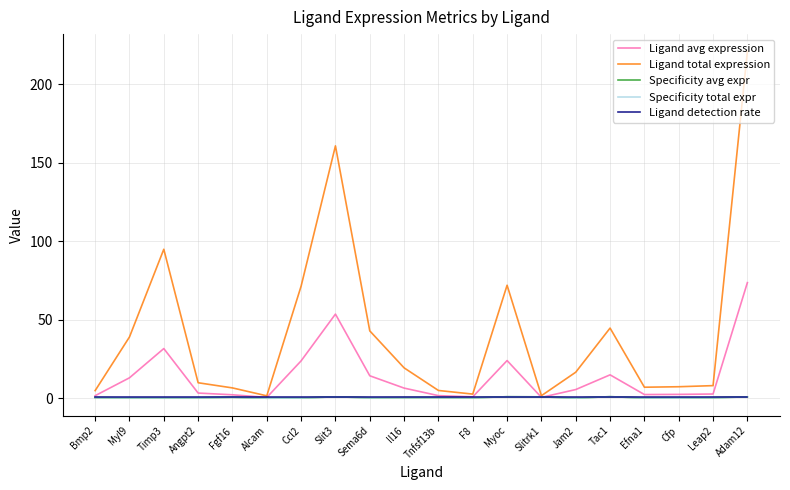

What is the maximum value shown in the chart?

220.7